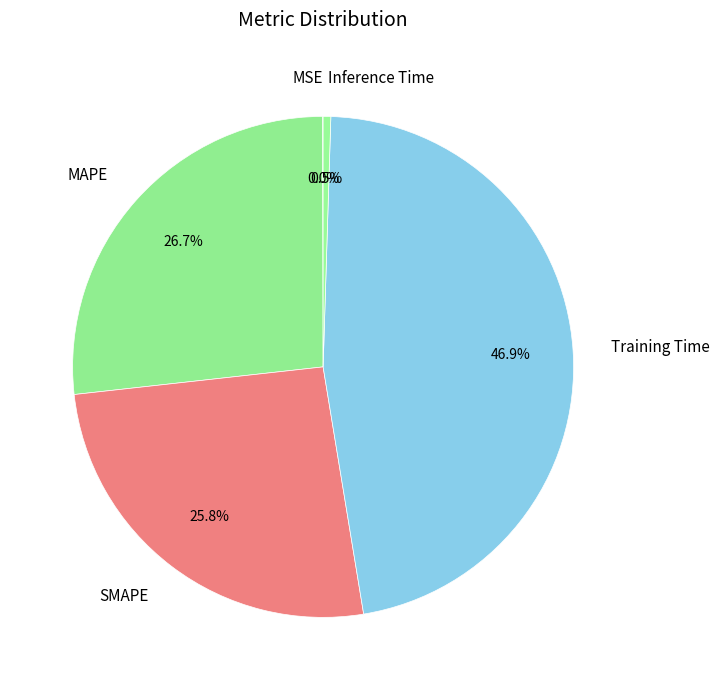

To the nearest percent, what is the difference between the largest and smallest slice percentages?

47%